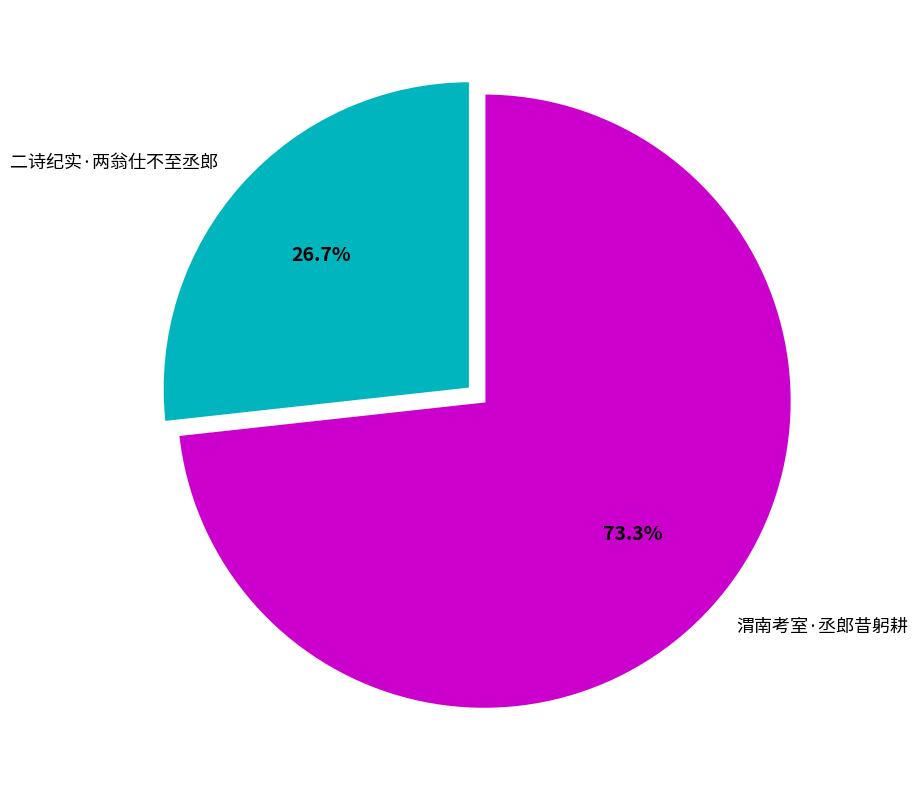

To the nearest percent, what percentage of the pie is 渭南考室·丞郎昔躬耕?

73%